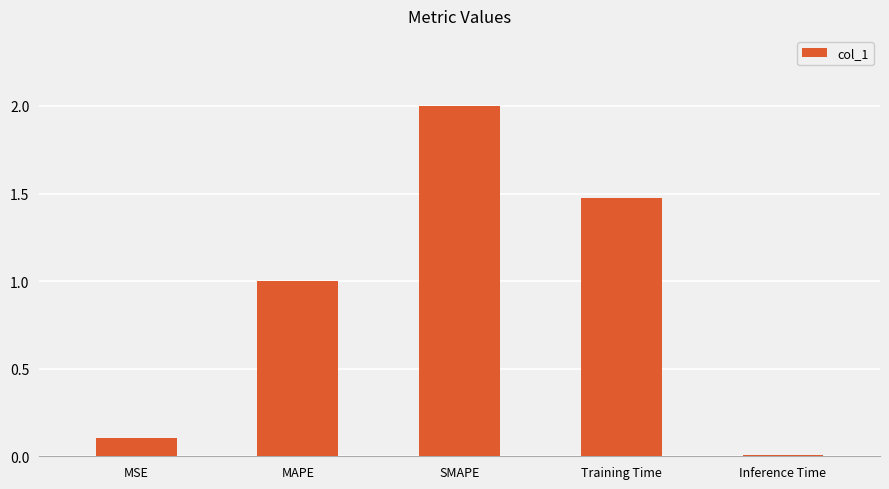

Rank the categories by value from lowest to highest.

Inference Time, MSE, MAPE, Training Time, SMAPE